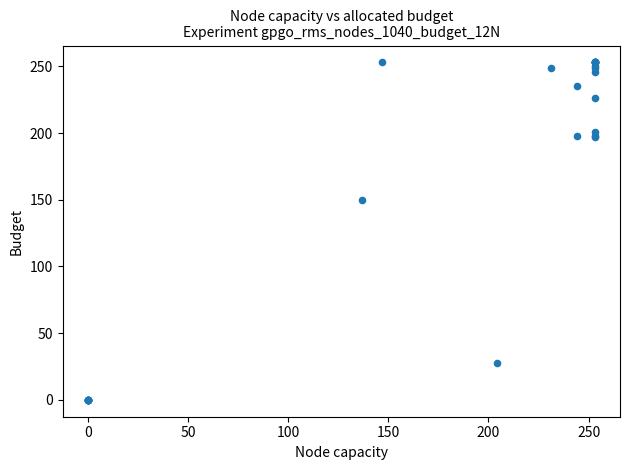

What Y value in the scatter plot is closest to 126?

150